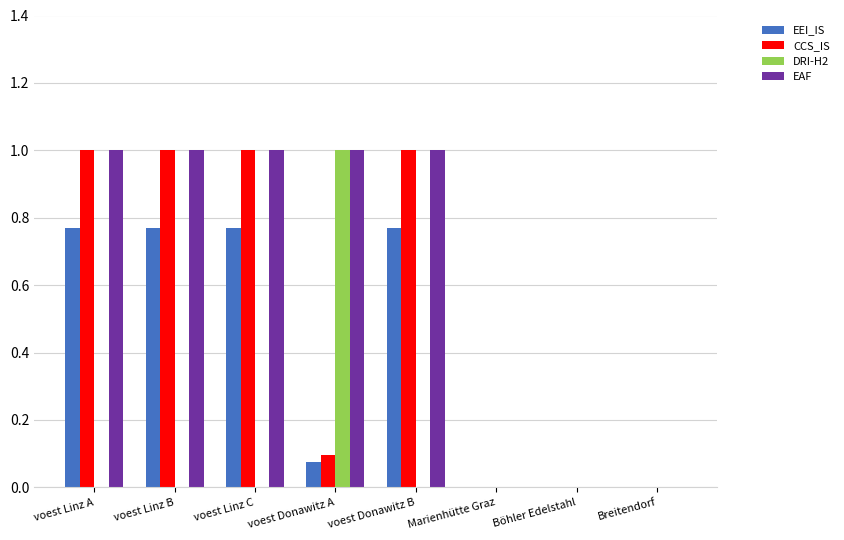

How many groups of bars are there?

8